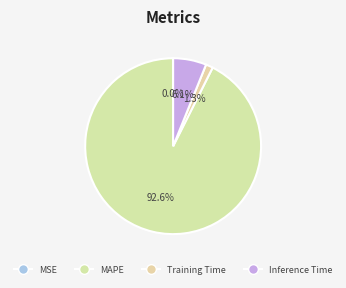

How many segments does this pie chart have?

4